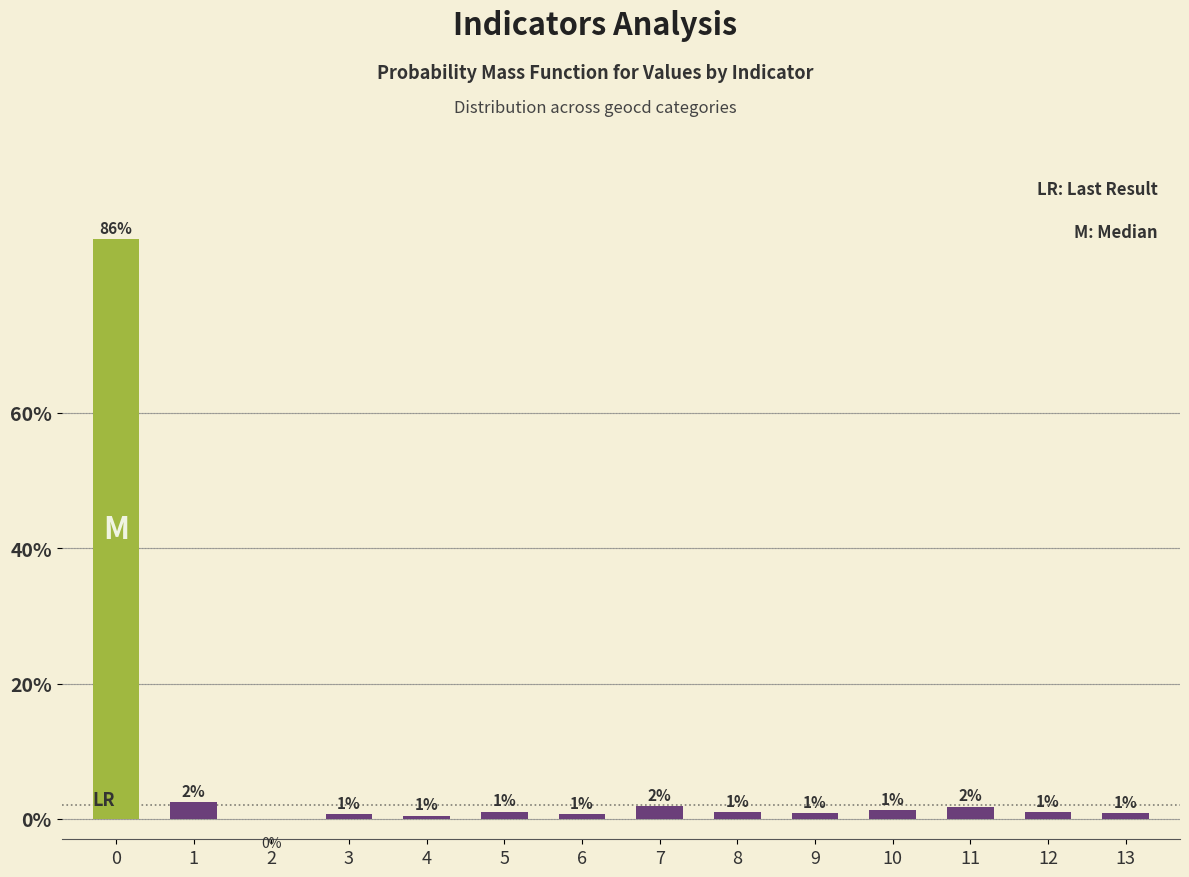

Count the number of values greater than 1.

8